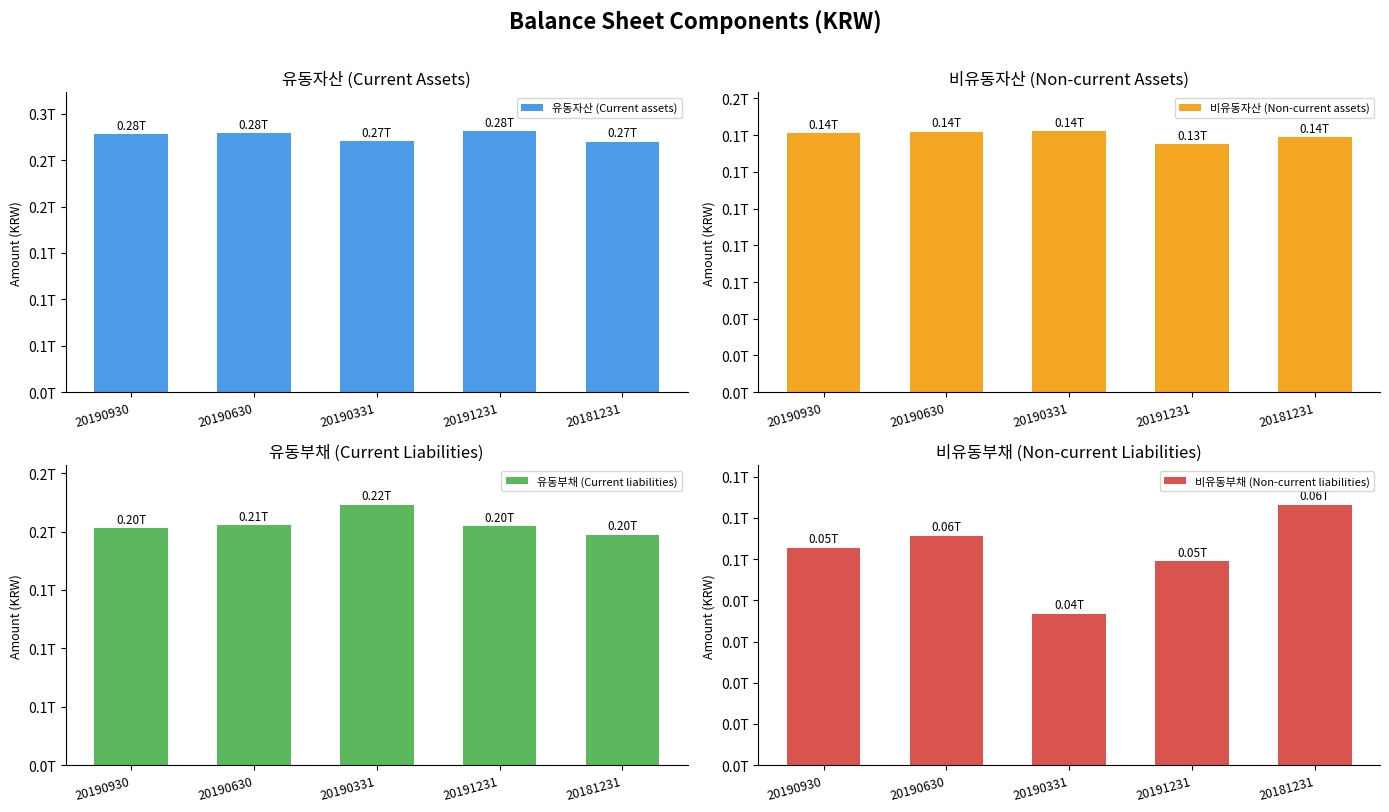

What is the label of the 1st bar from the left?

20190930